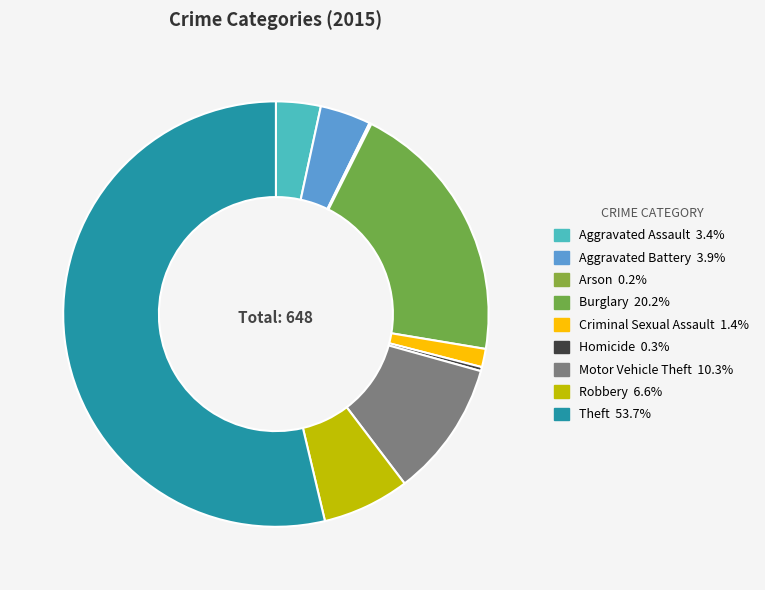

Is there any slice that represents more than half of the pie?

Yes